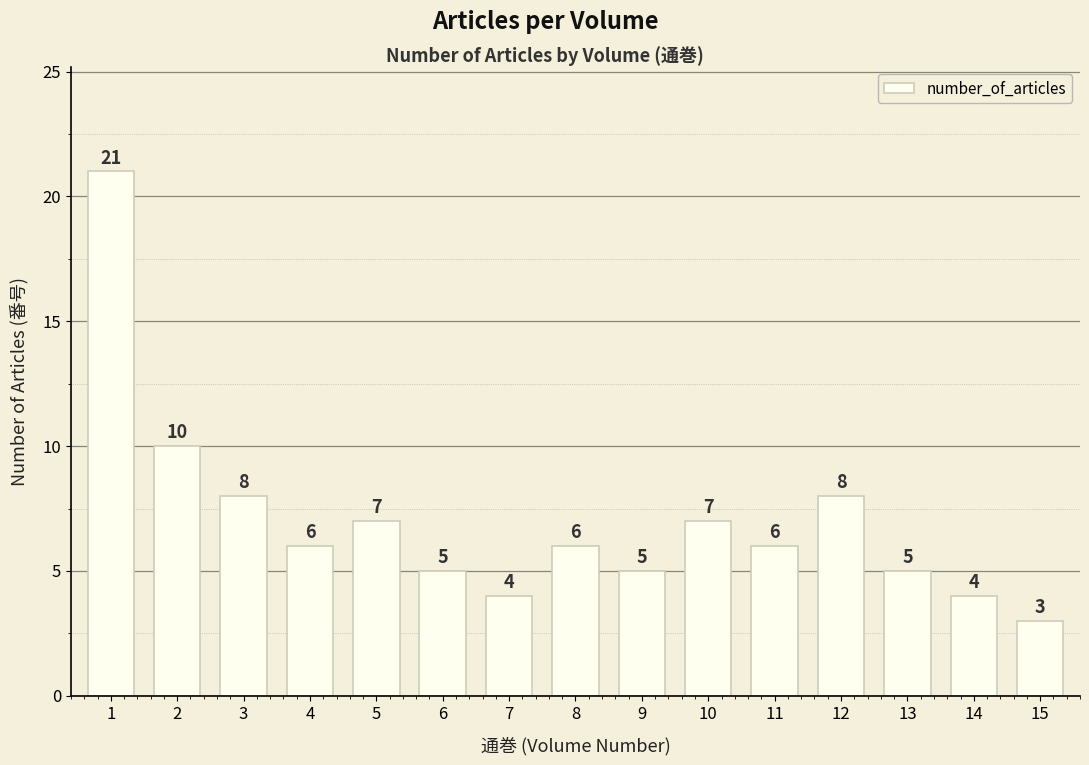

What value does the data have at 8?

6